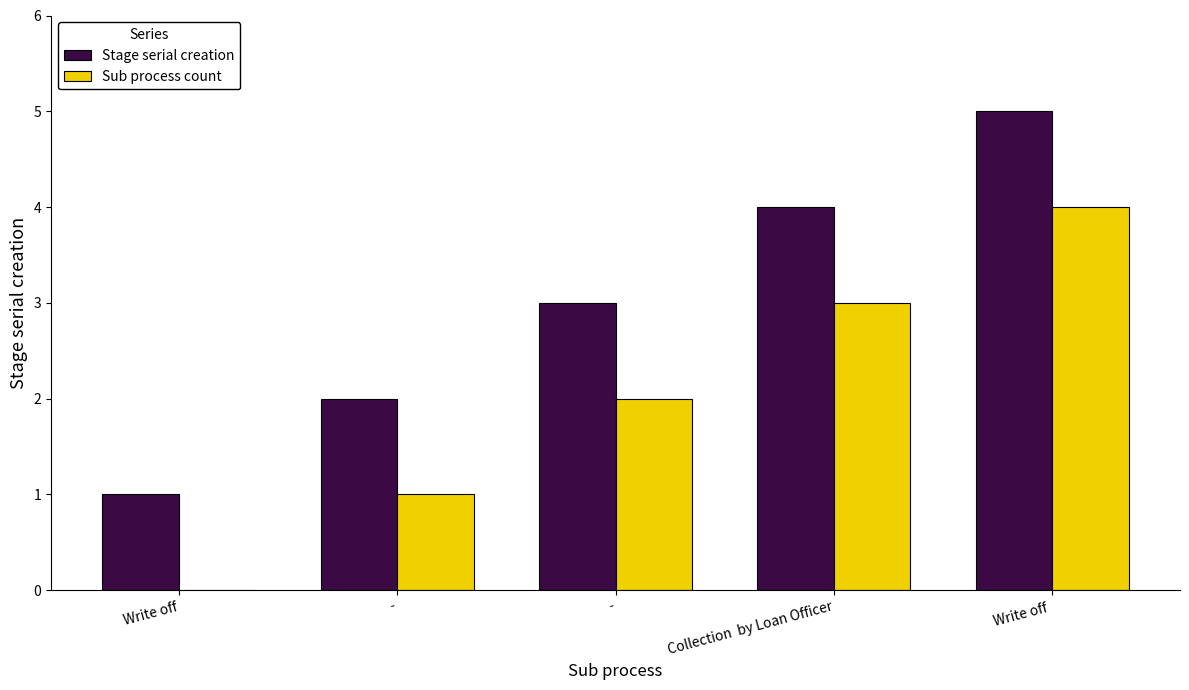

Which series changed the most between - and Write off ?

Stage serial creation